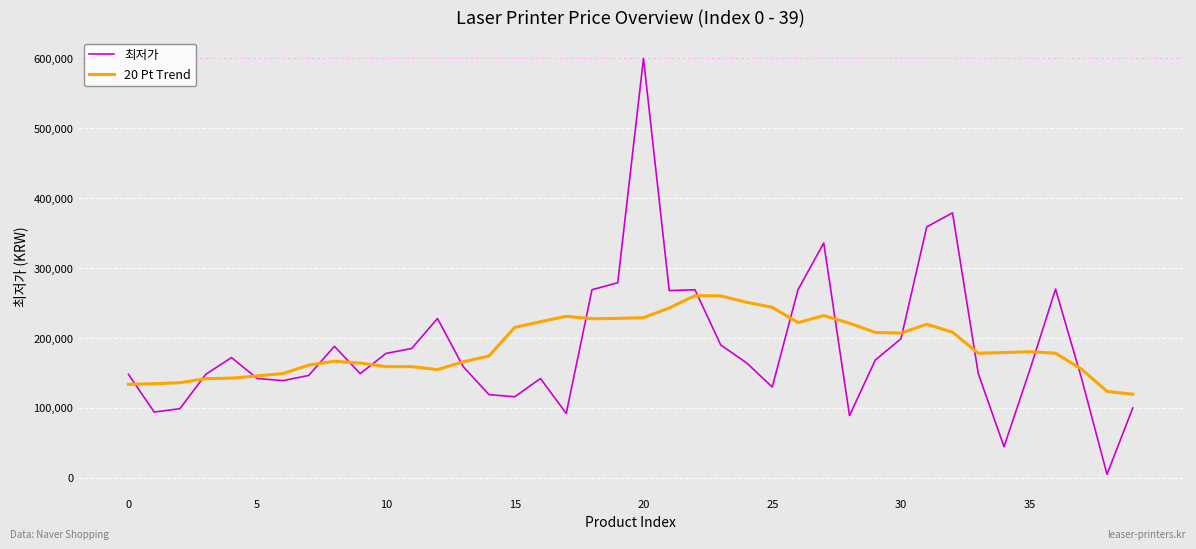

What is the sum of all 최저가 values?

7478130.0